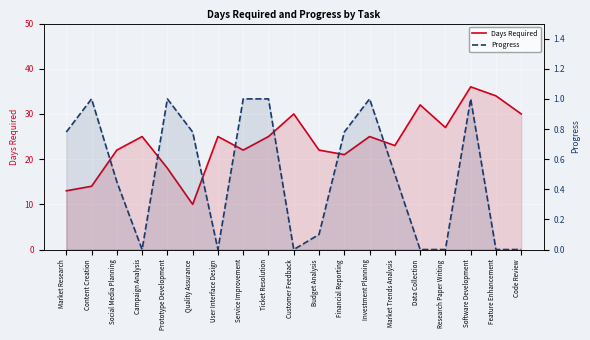

What is the label of the 19th point from the right?

Market Research